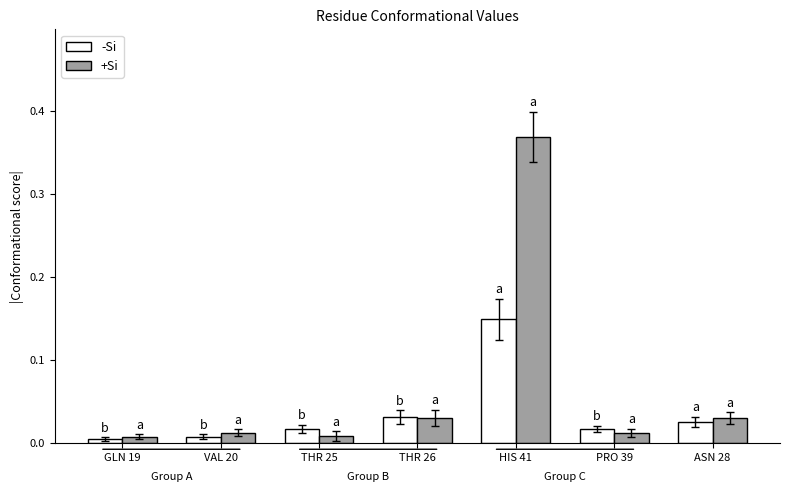

How many bars are there in each group?

2